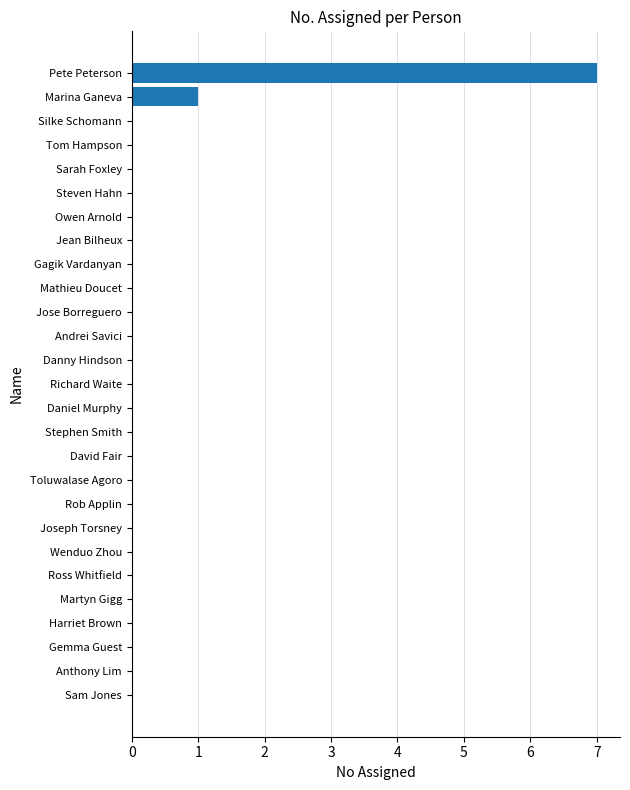

Are the bars horizontal?

Yes